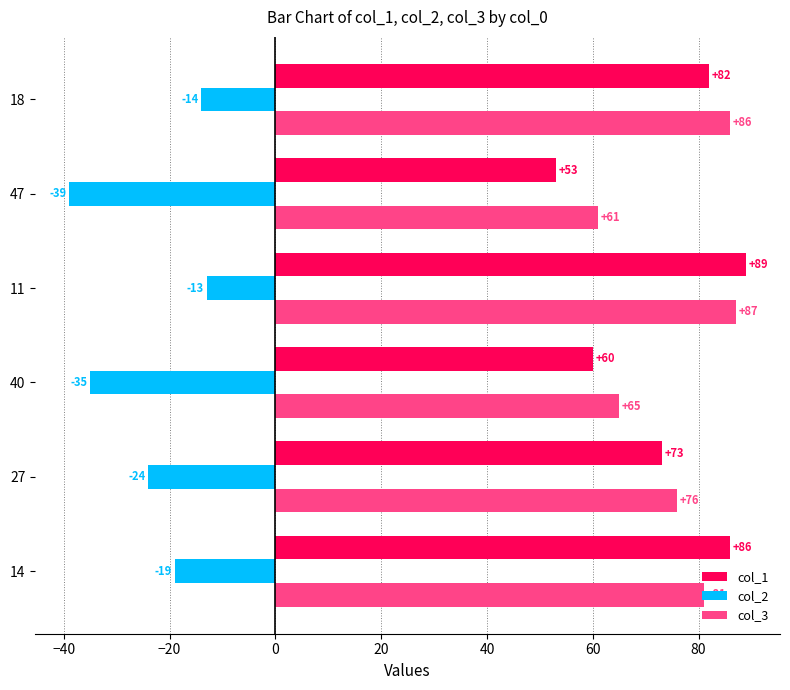

What is the spread (max minus min) of values at 18?

100